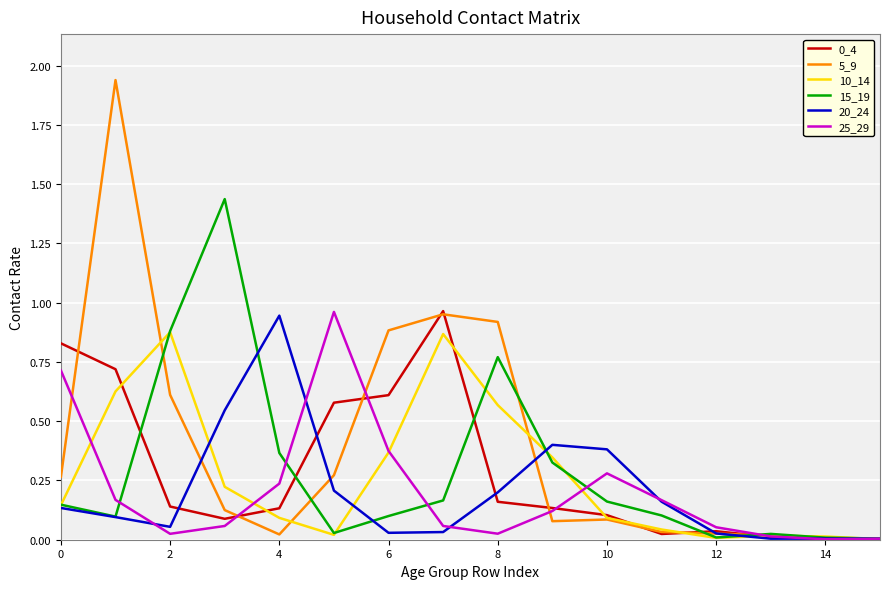

Which series has the largest range (max minus min)?

5_9